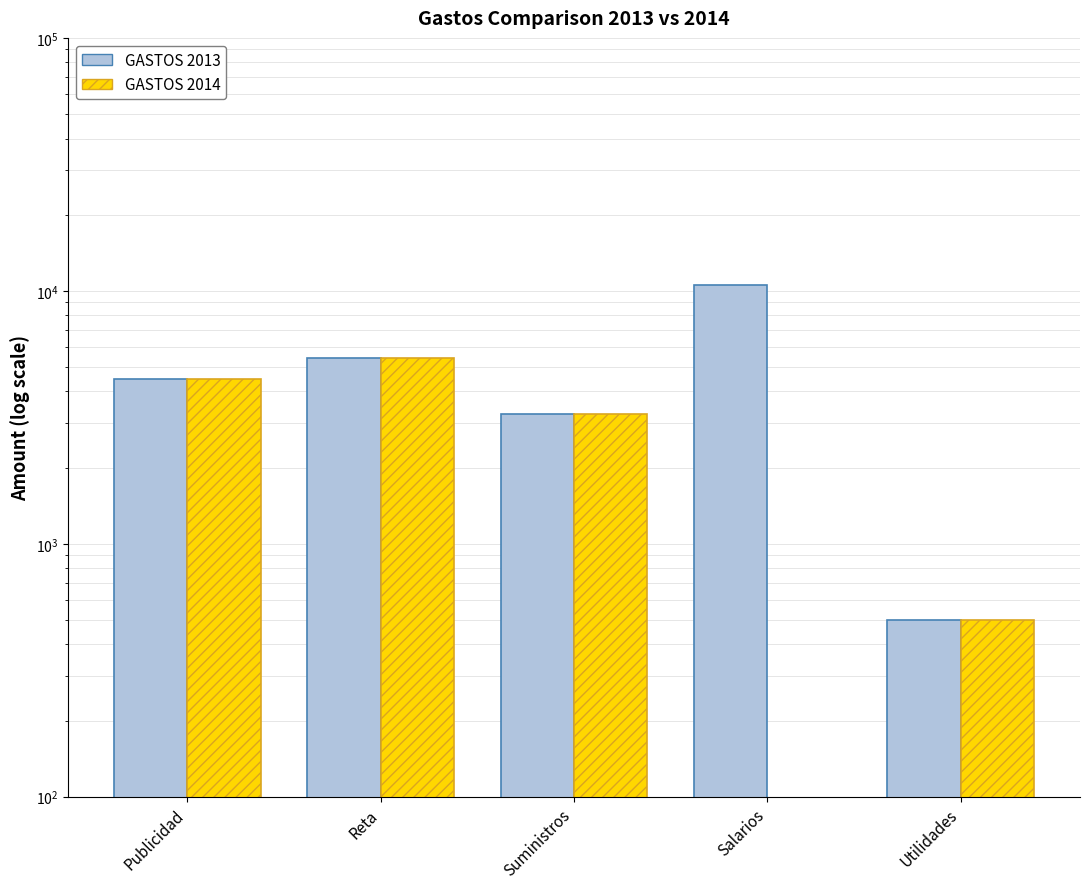

Reading left to right, list all the values displayed in this chart.

GASTOS 2013: Publicidad=4500	Reta=5430	Suministros=3245	Salarios=10500	Utilidades=500
GASTOS 2014: Publicidad=4500	Reta=5430	Suministros=3245	Salarios=0	Utilidades=500